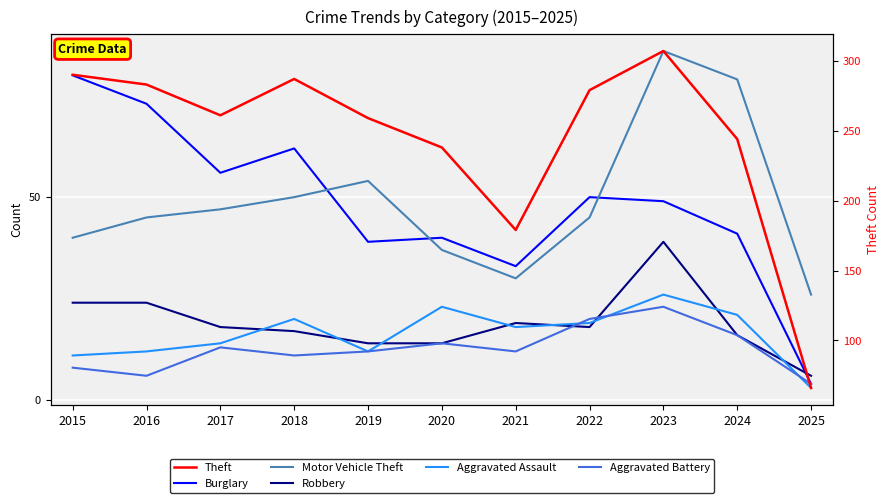

Reading right to left, extract all data points from this chart.

Burglary: 2025=4	2024=41	2023=49	2022=50	2021=33	2020=40	2019=39	2018=62	2017=56	2016=73	2015=80
Motor Vehicle Theft: 2025=26	2024=79	2023=86	2022=45	2021=30	2020=37	2019=54	2018=50	2017=47	2016=45	2015=40
Robbery: 2025=6	2024=16	2023=39	2022=18	2021=19	2020=14	2019=14	2018=17	2017=18	2016=24	2015=24
Aggravated Assault: 2025=3	2024=21	2023=26	2022=19	2021=18	2020=23	2019=12	2018=20	2017=14	2016=12	2015=11
Aggravated Battery: 2025=4	2024=16	2023=23	2022=20	2021=12	2020=14	2019=12	2018=11	2017=13	2016=6	2015=8
Theft: 2025=66	2024=244	2023=307	2022=279	2021=179	2020=238	2019=259	2018=287	2017=261	2016=283	2015=290